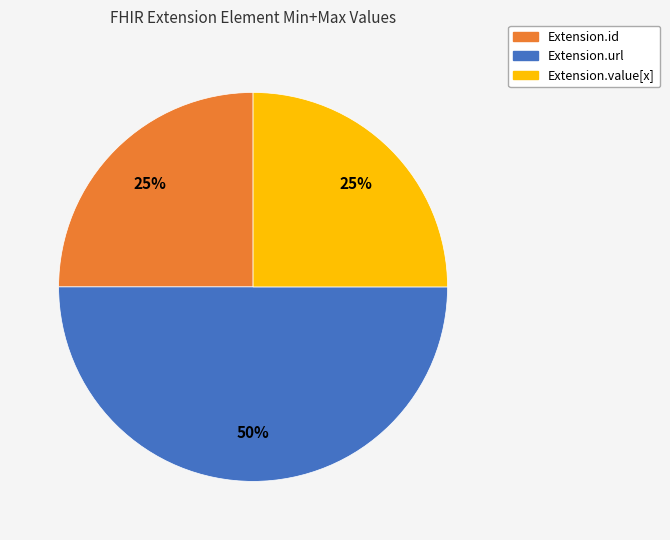

To the nearest percent, what is the difference between the largest and smallest slice percentages?

25%